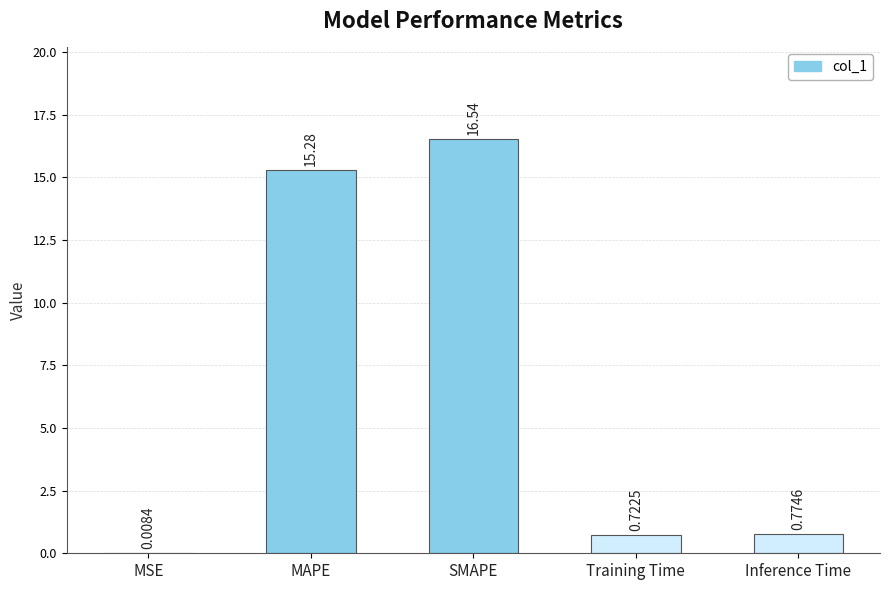

The value at SMAPE is 7.9. True or false?

False